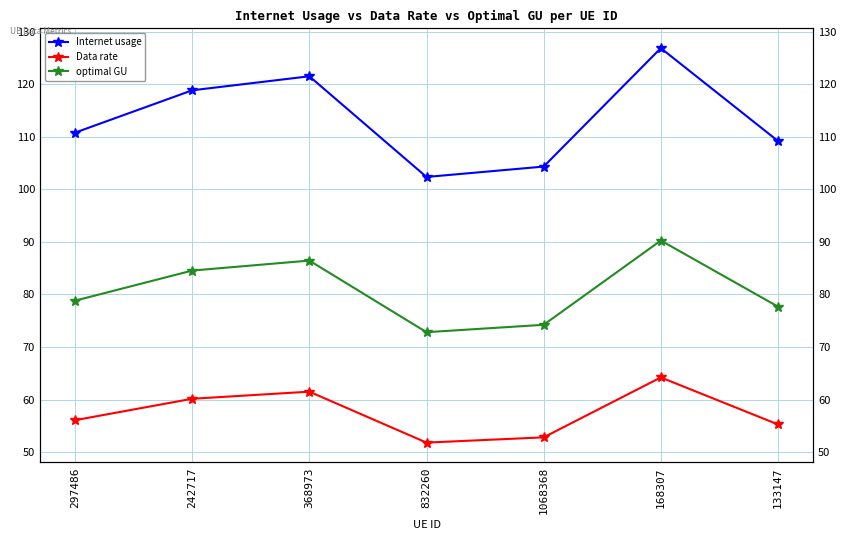

Is the value of Internet usage at 832260 greater than the value of Data rate at 242717?

Yes